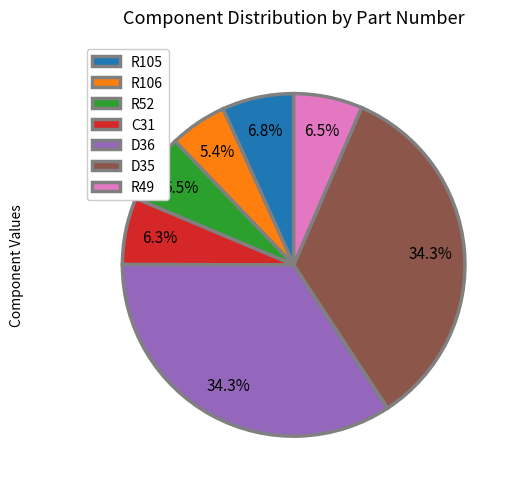

How many segments does this pie chart have?

7